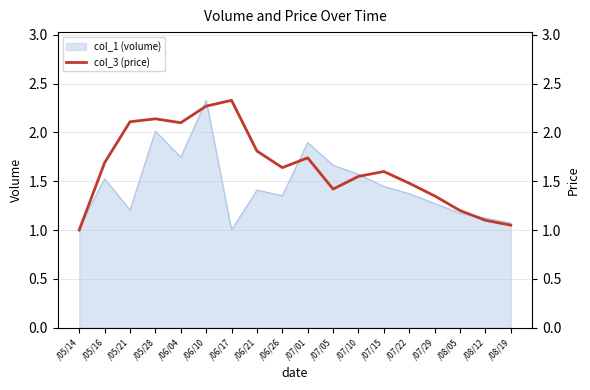

Is it true that col_1 (volume) equals 1.2 at /06/04?

False